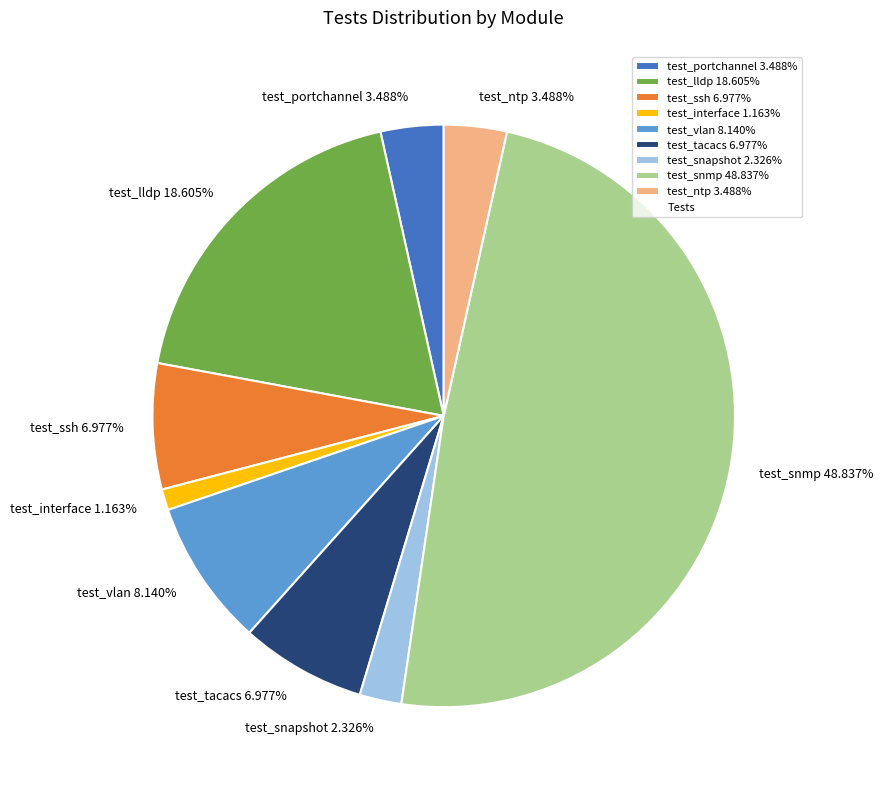

What is the ratio of the value at test_snapshot 2.326% to the value at test_ntp 3.488%?

0.7